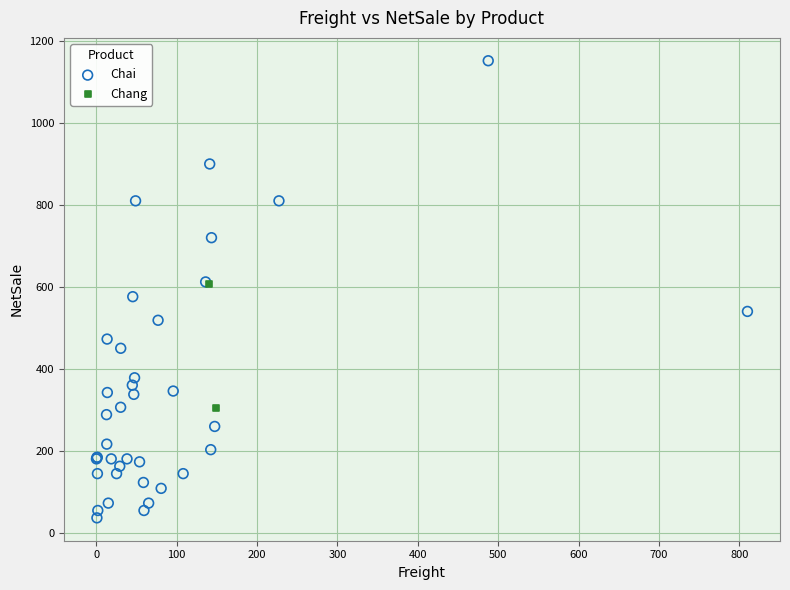

What are all the series names shown in the legend?

Chai, Chang